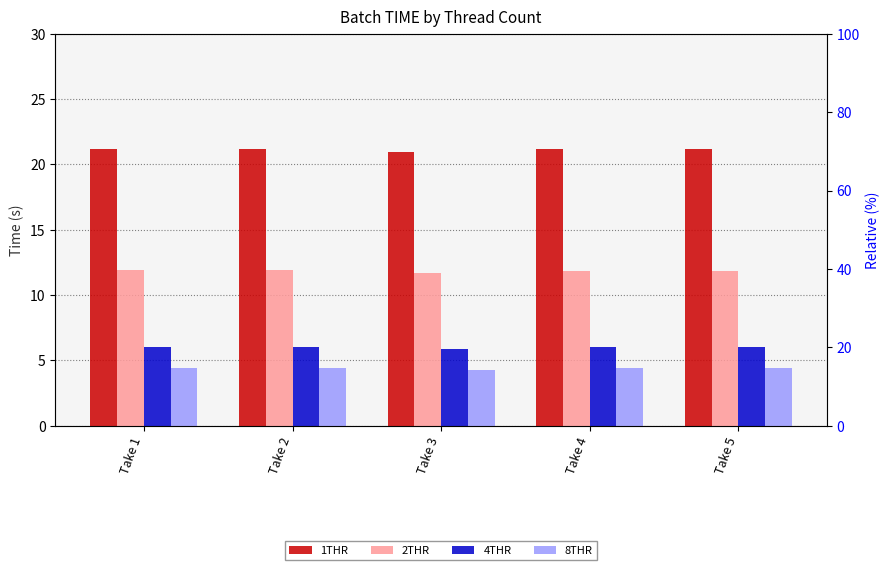

At which category is the sum across all series the highest?

Take 1